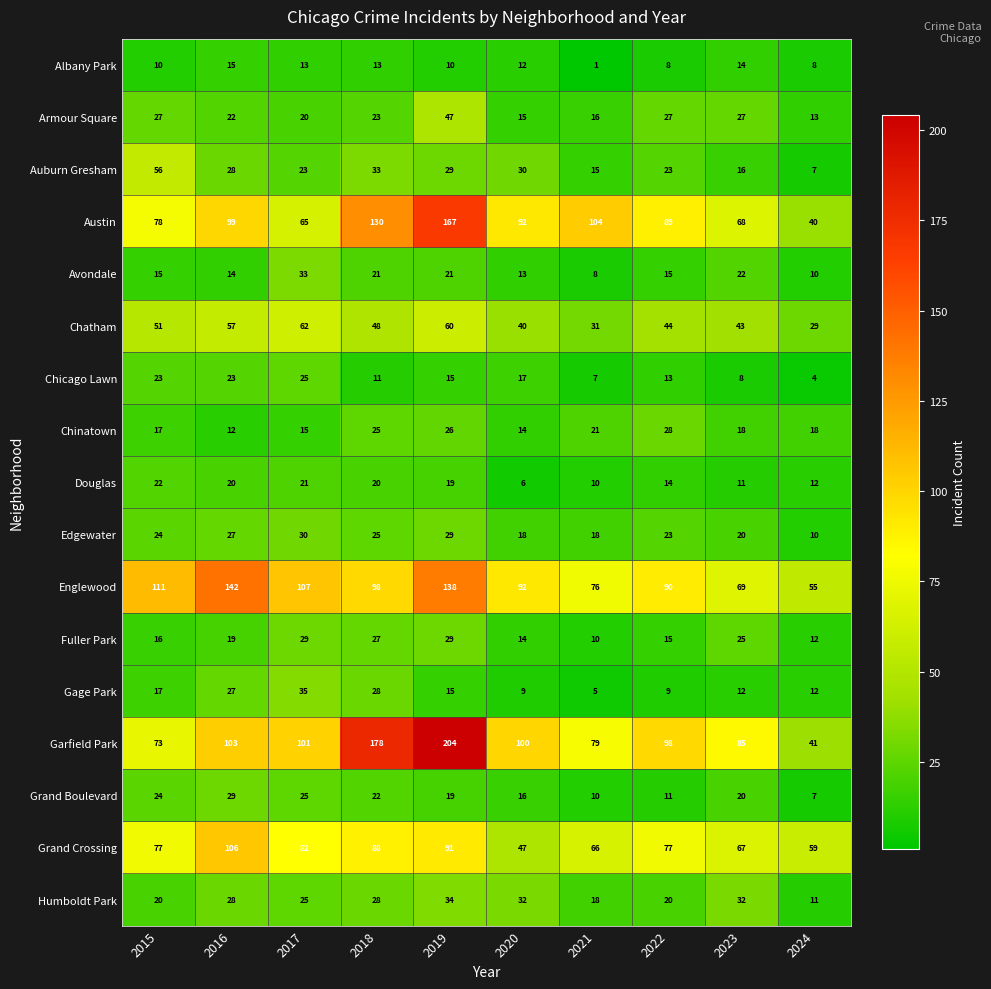

At how many categories does at least one series exceed 200?

1